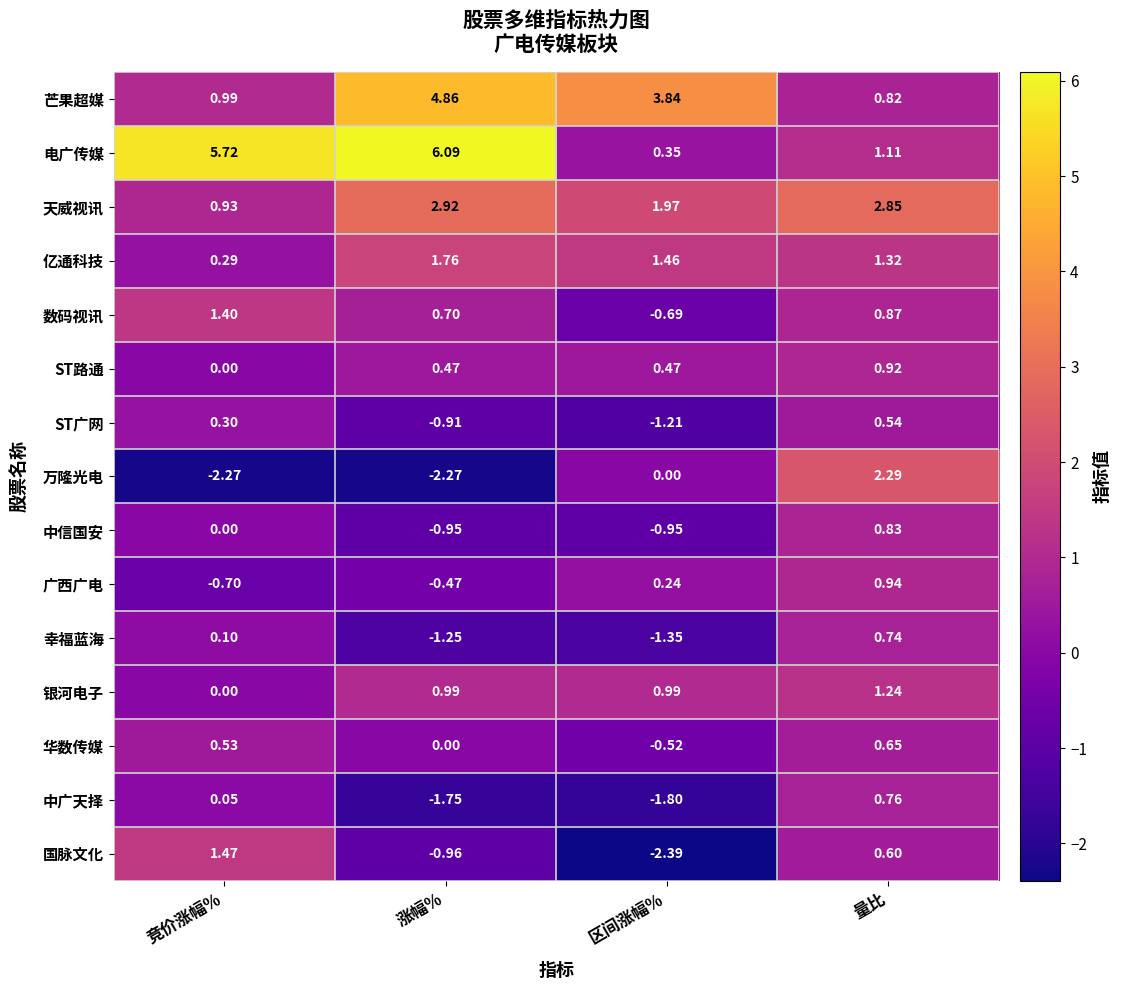

At which label does 天威视讯 first exceed 2?

涨幅%